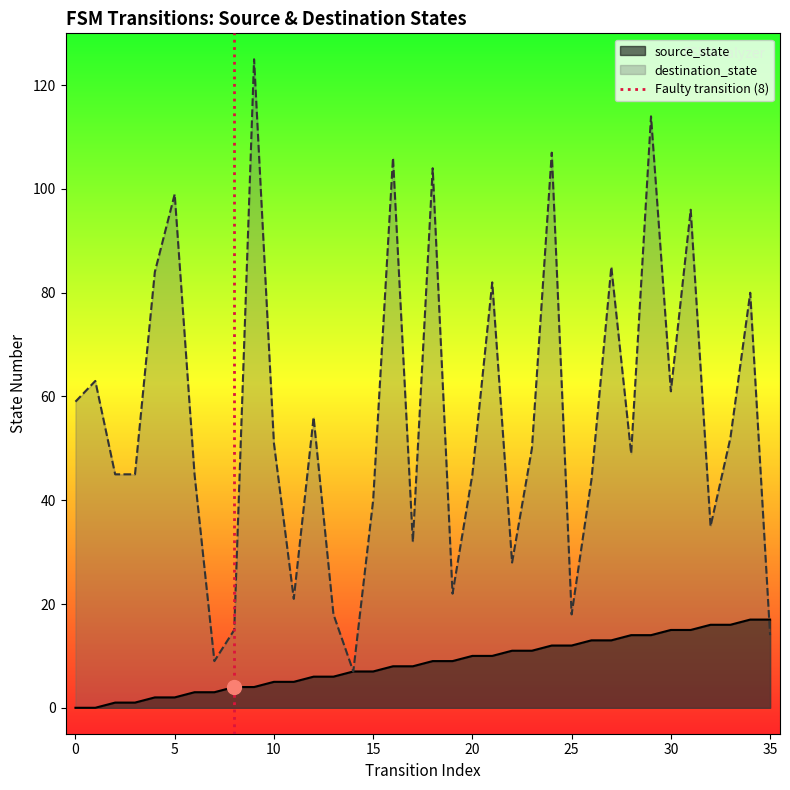

Is it true that the value at −5 is 0?

False